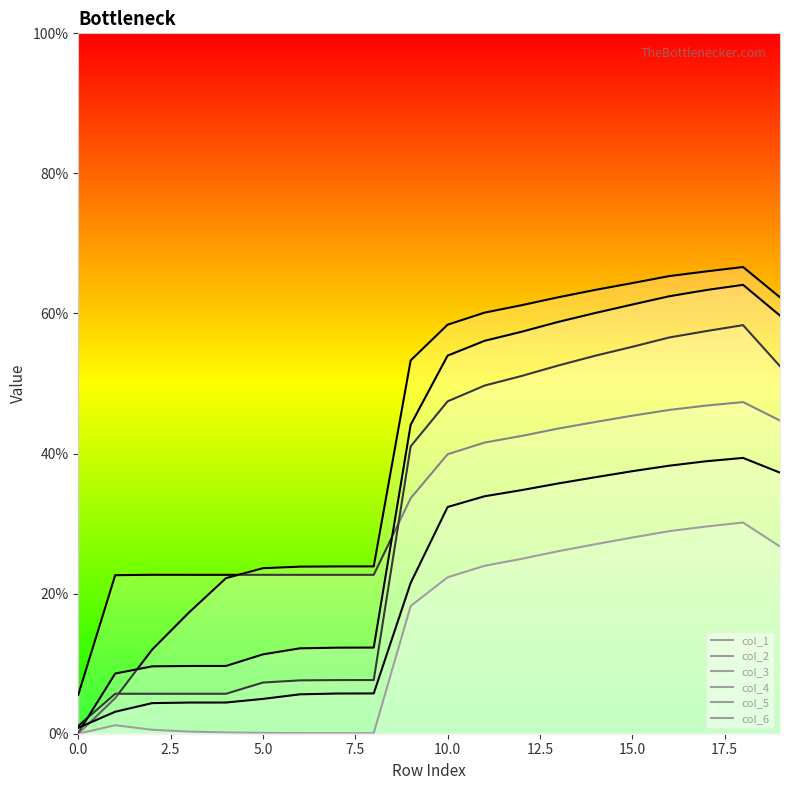

What is the maximum value for col_3?

0.7